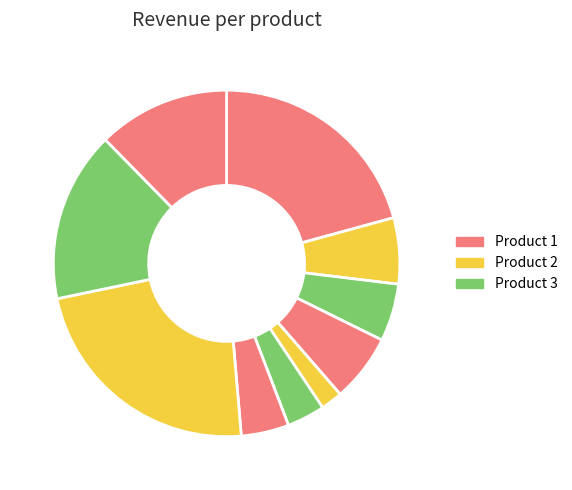

How many slices are in this pie chart?

10